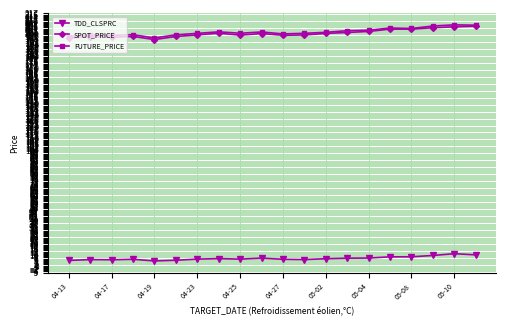

What is the minimum value shown in the chart?

5.0